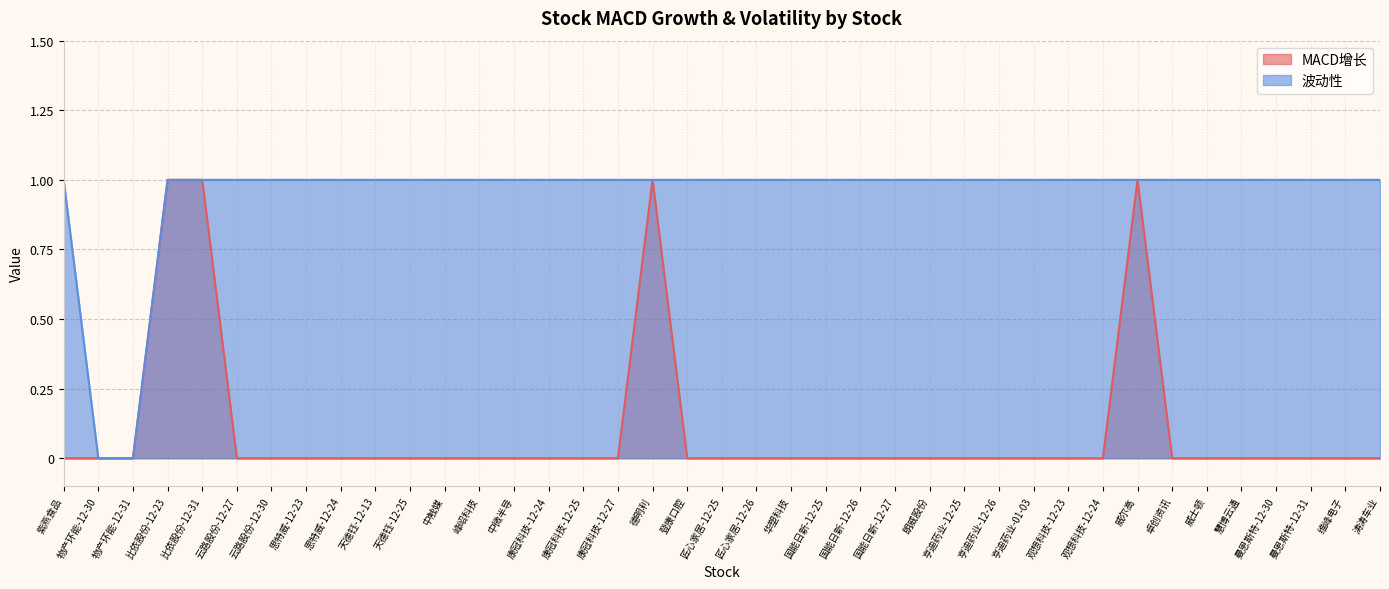

True or false: MACD增长 has a value of 0 at 朗威股份.

True